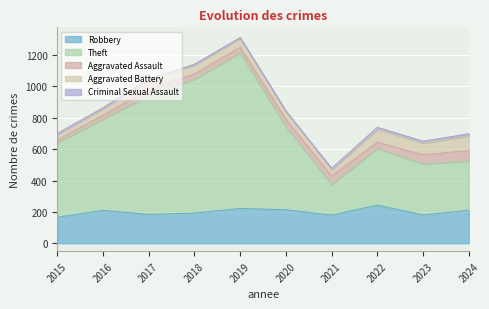

The Robbery series shows 166 at 2015. True or false?

True